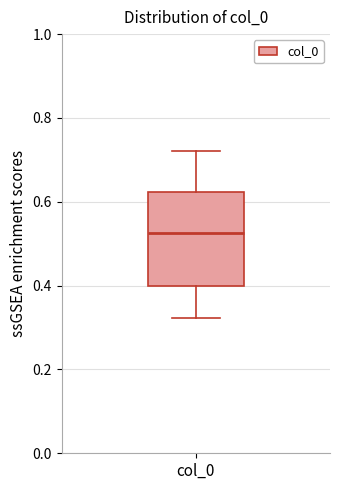

Read this box plot against the y-axis: the position of the median line, the range covered by the box, and the ends of both whiskers. The values are not printed on the chart, so give them approximately, as read against the axis.

median 0.52, box 0.40 to 0.62, whiskers 0.32 to 0.72